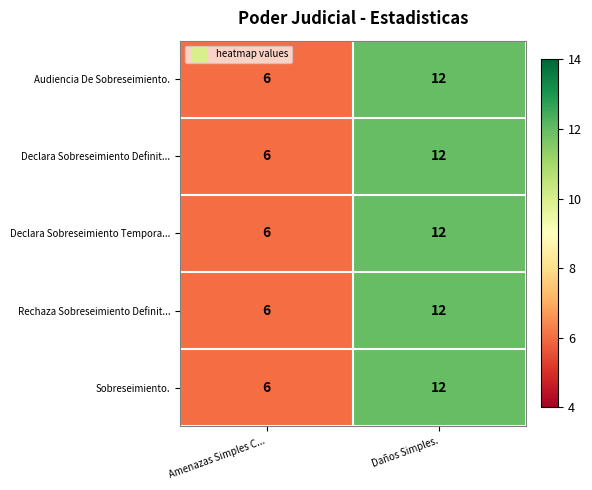

Where is Audiencia De Sobreseimiento. nearest to the value 9?

Amenazas Simples C...